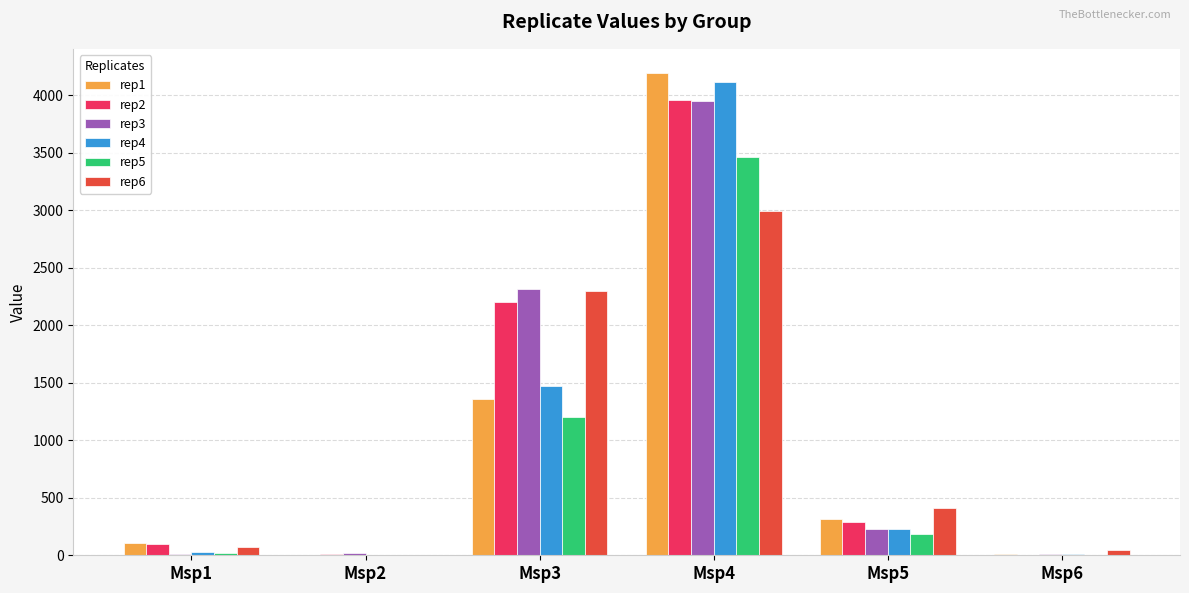

What is the sum of all rep4 values?

5857.5